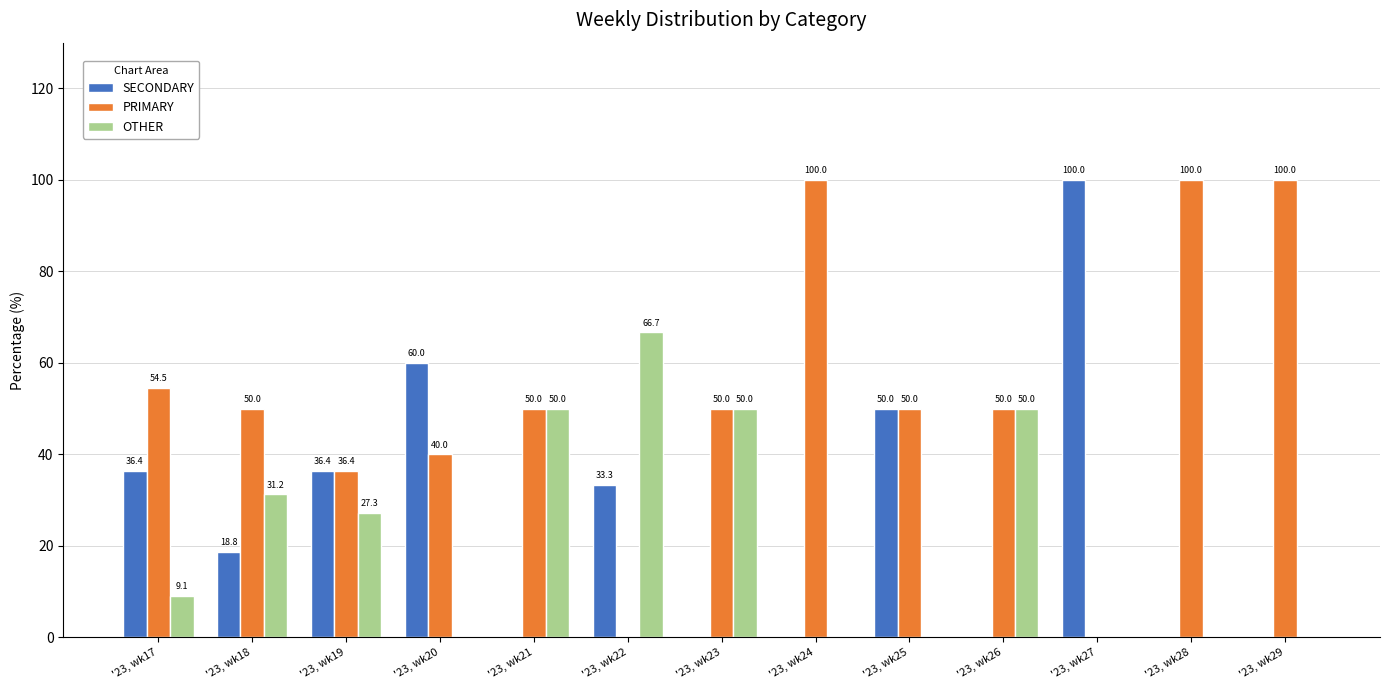

What is the greatest value displayed?

100.0